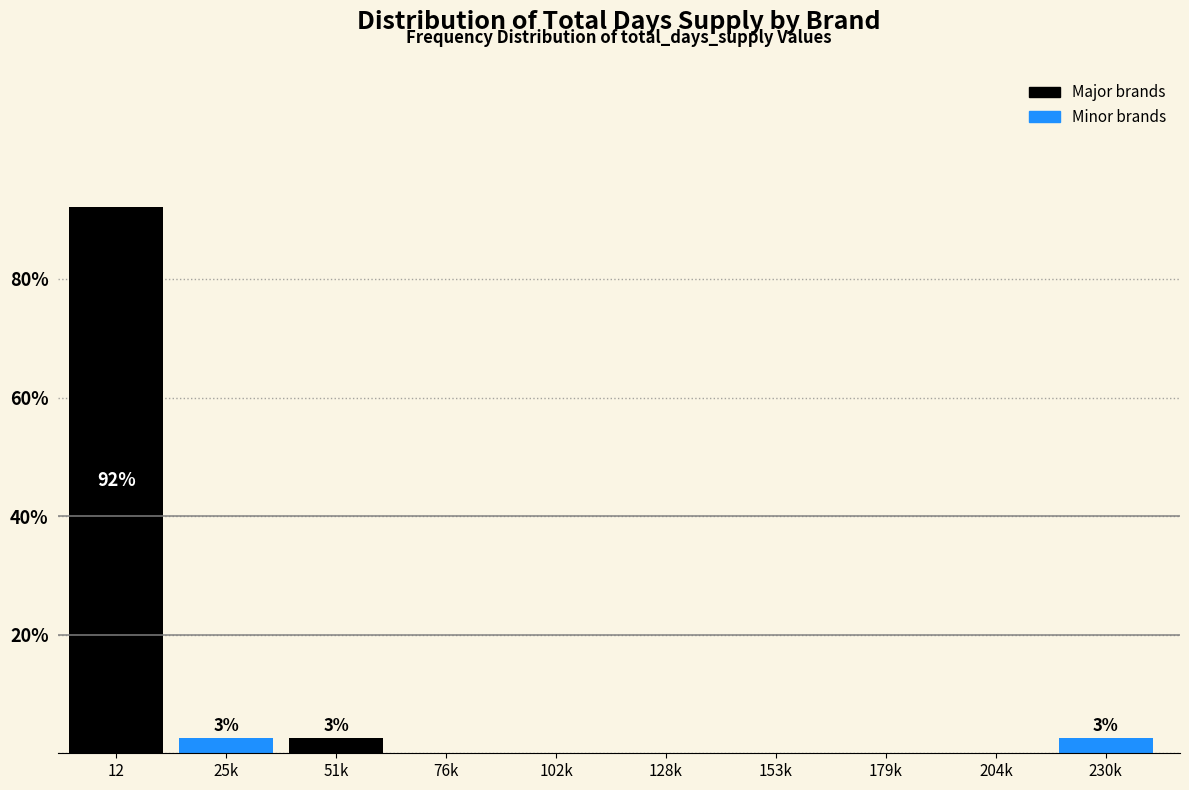

Reading left to right, transcribe all the data shown in this chart.

12=92.1	25k=2.6	51k=2.6	76k=0.0	102k=0.0	128k=0.0	153k=0.0	179k=0.0	204k=0.0	230k=2.6